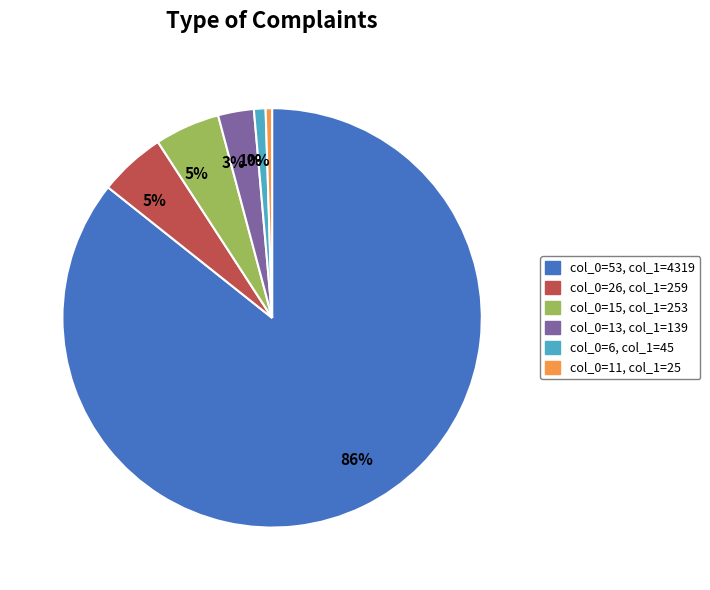

How many slices are in this pie chart?

6